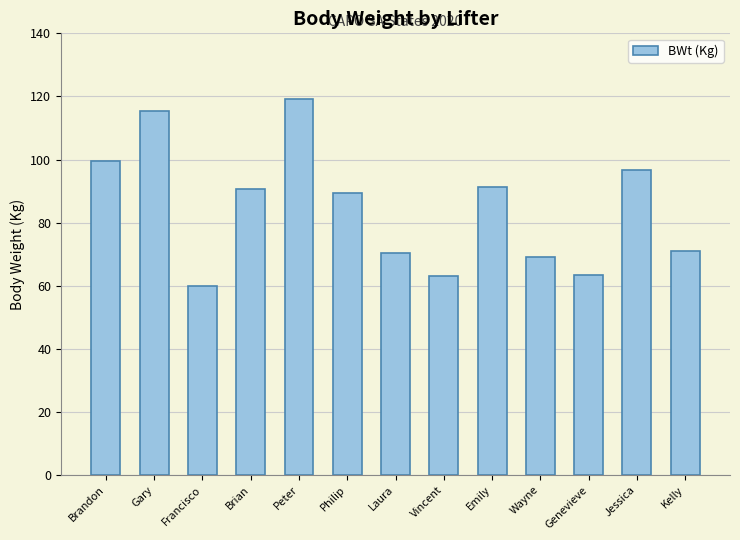

What is the value of the 3rd bar from the left?

59.9